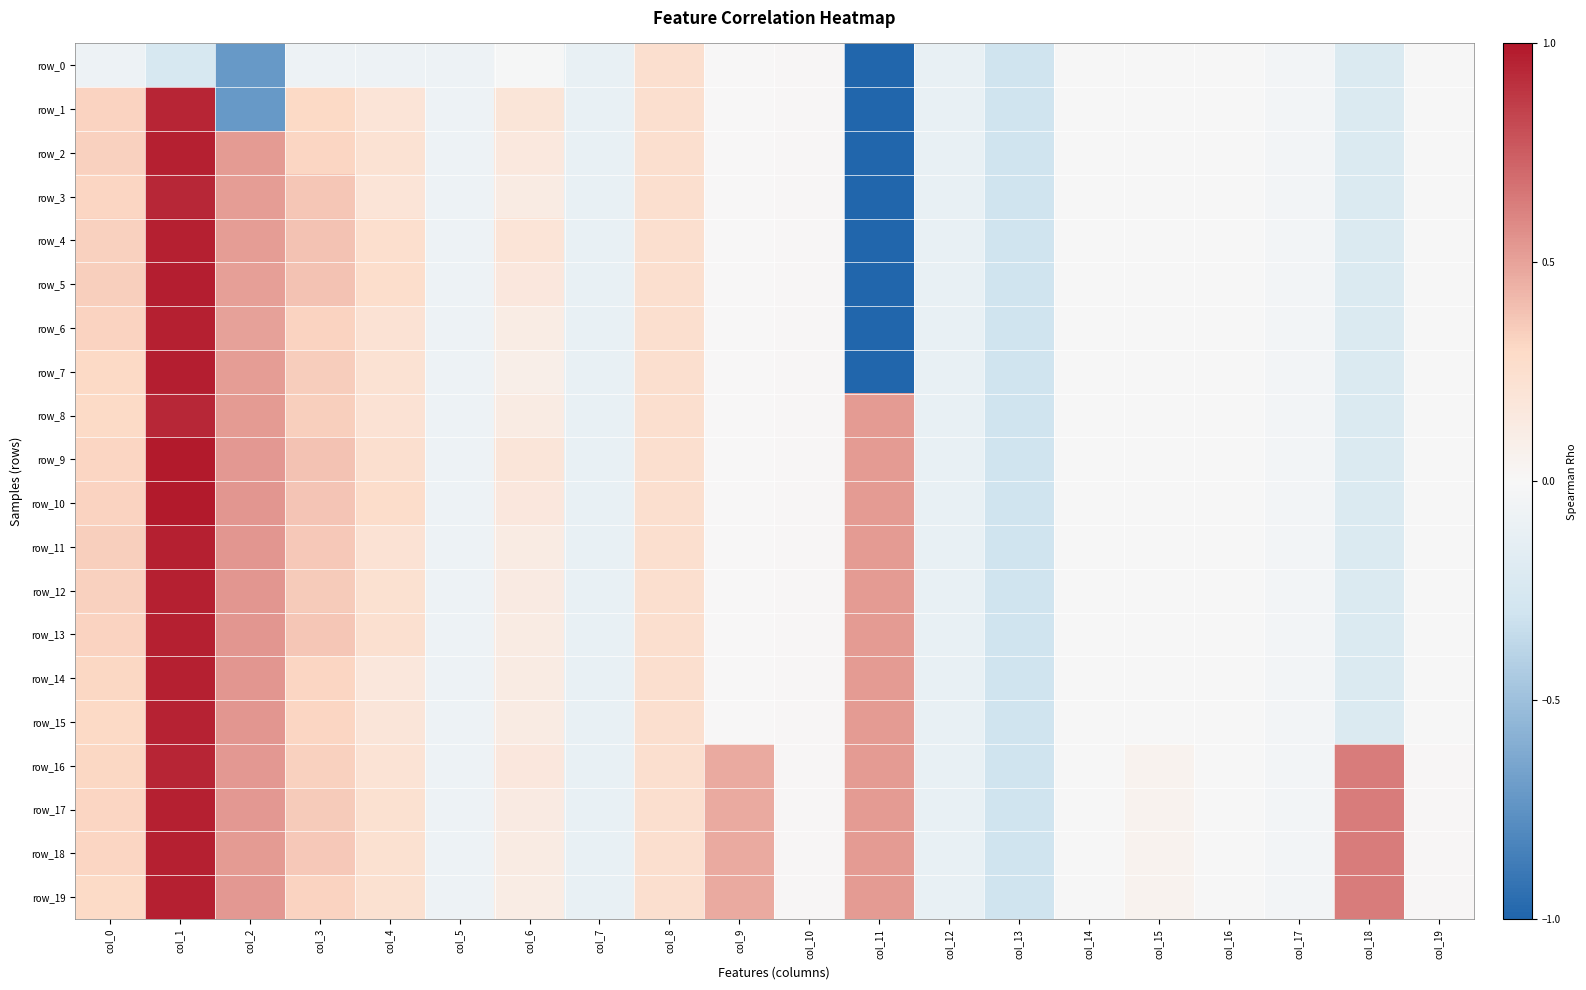

How many values in row_16 are below zero?

7